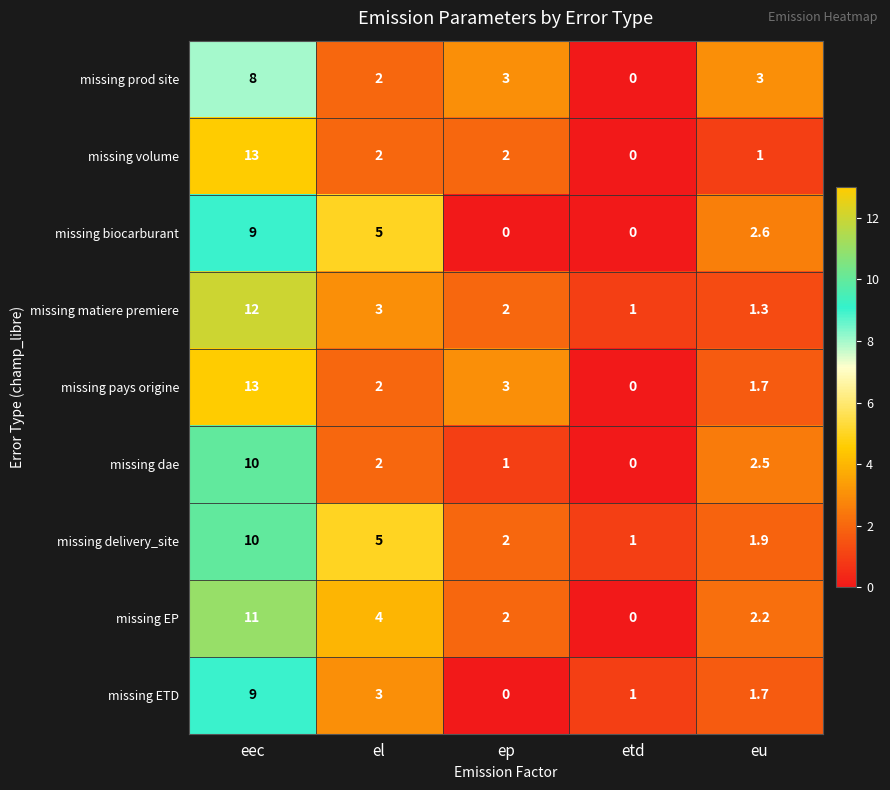

What is the greatest value displayed?

13.0